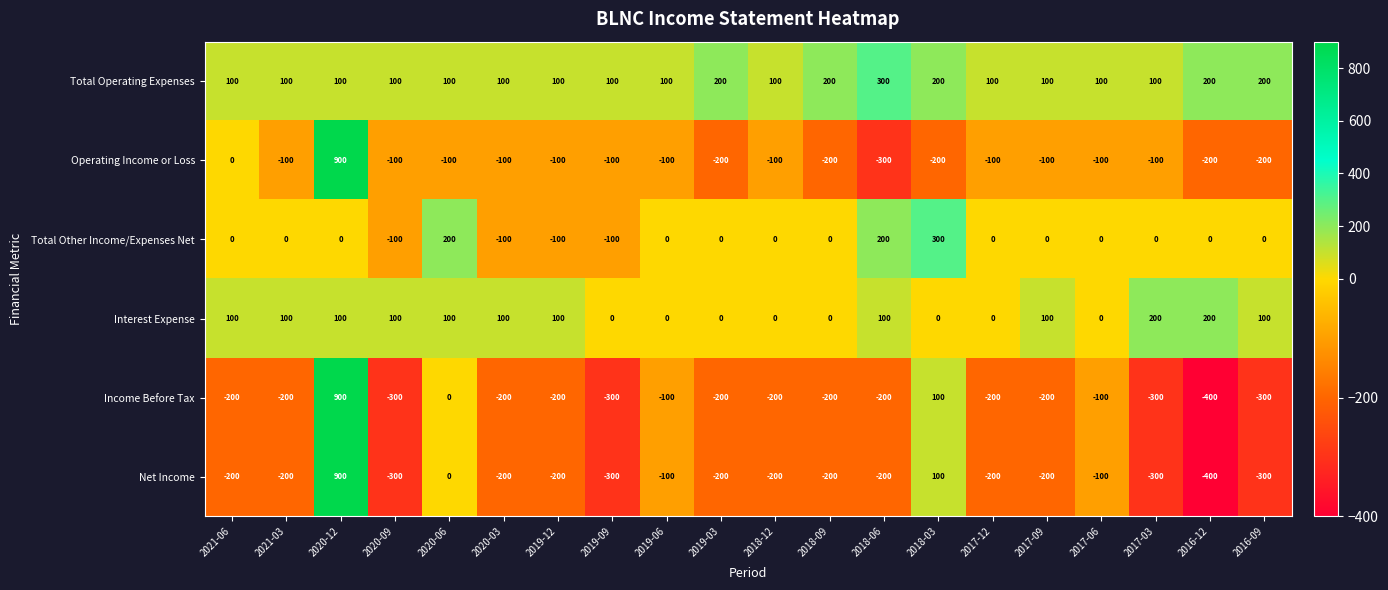

What is the maximum value shown in the chart?

900